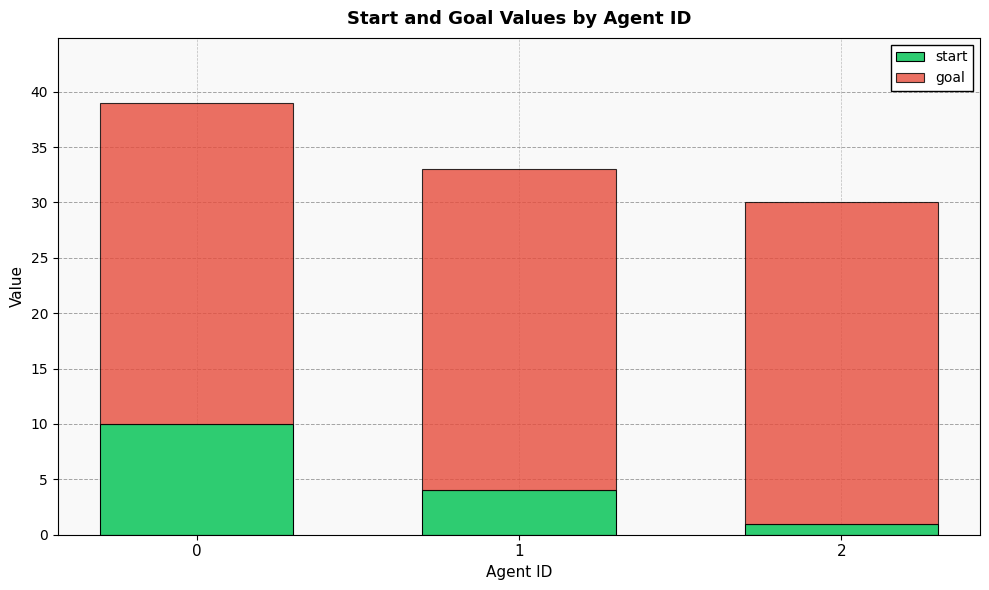

Rank the categories by start value from lowest to highest.

2, 1, 0